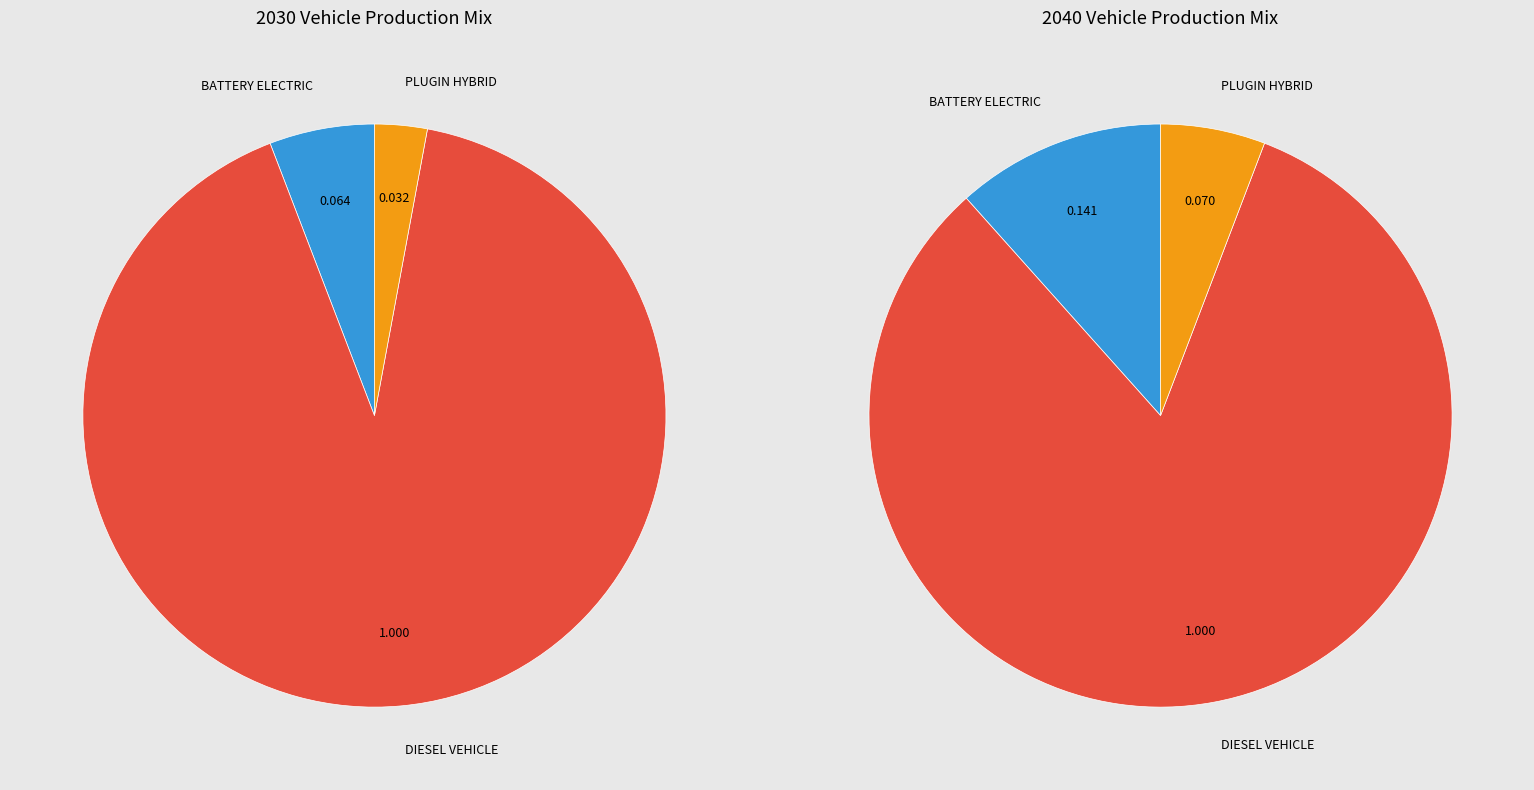

What is the majority slice?

diesel vehicle